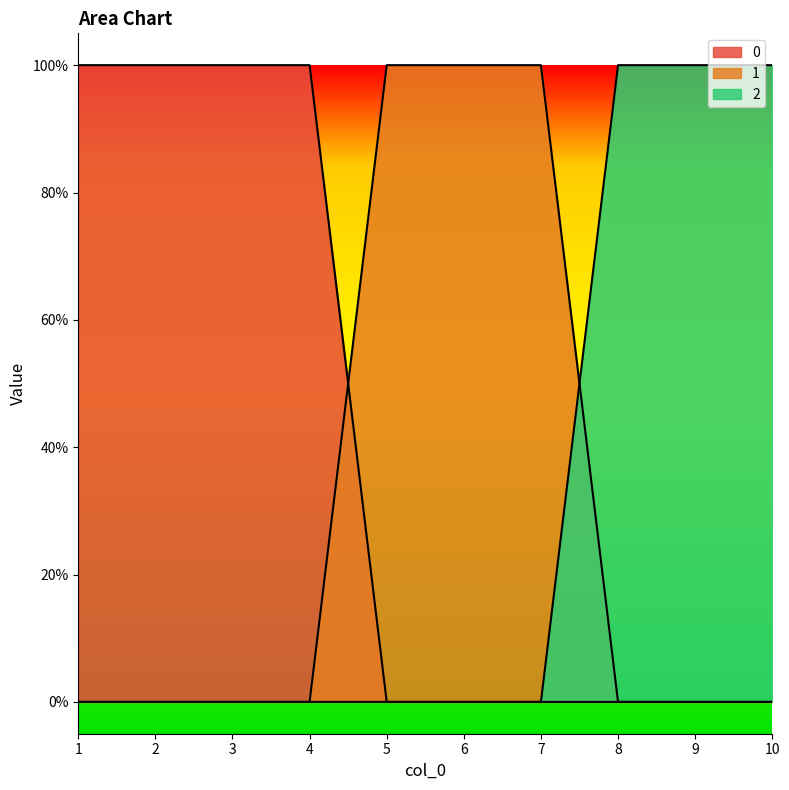

Reading right to left, what are all the values shown in this chart?

0: 0	0	0	0	0	0	1	1	1	1
1: 0	0	0	1	1	1	0	0	0	0
2: 1	1	1	0	0	0	0	0	0	0